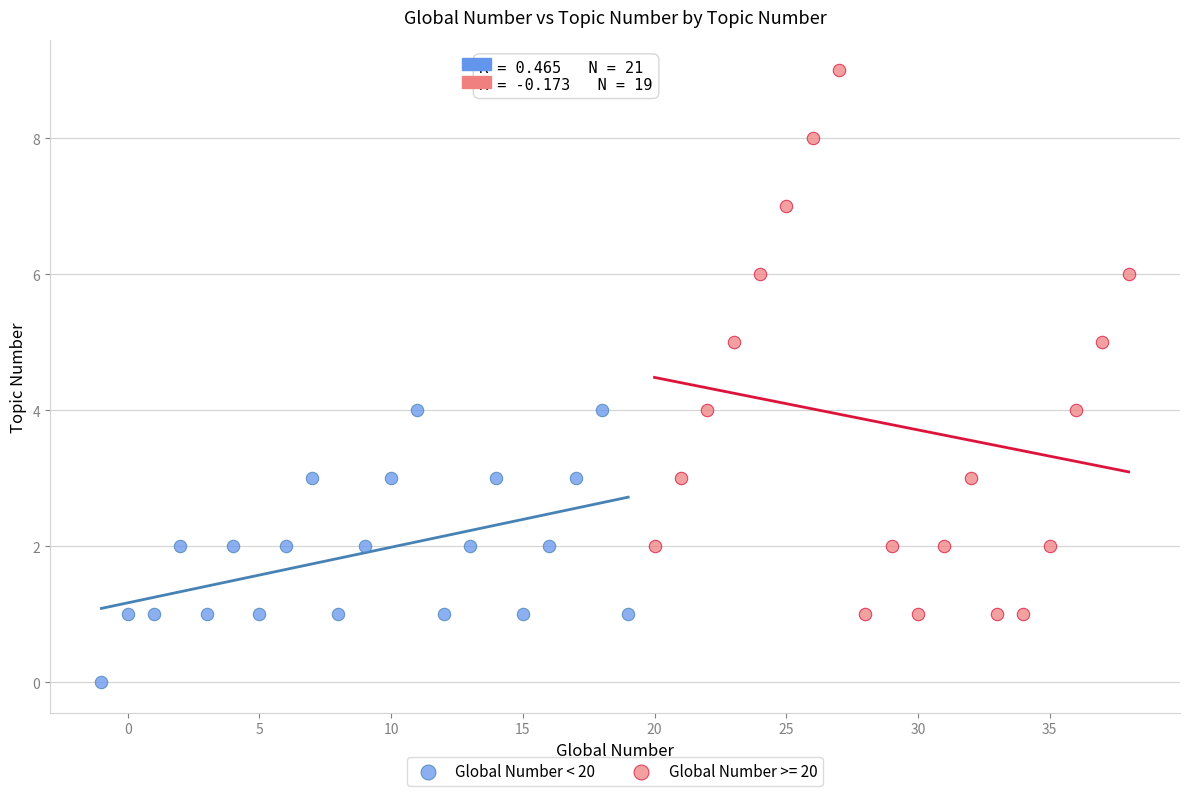

Which series contains the lowest Y value?

Global Number < 20